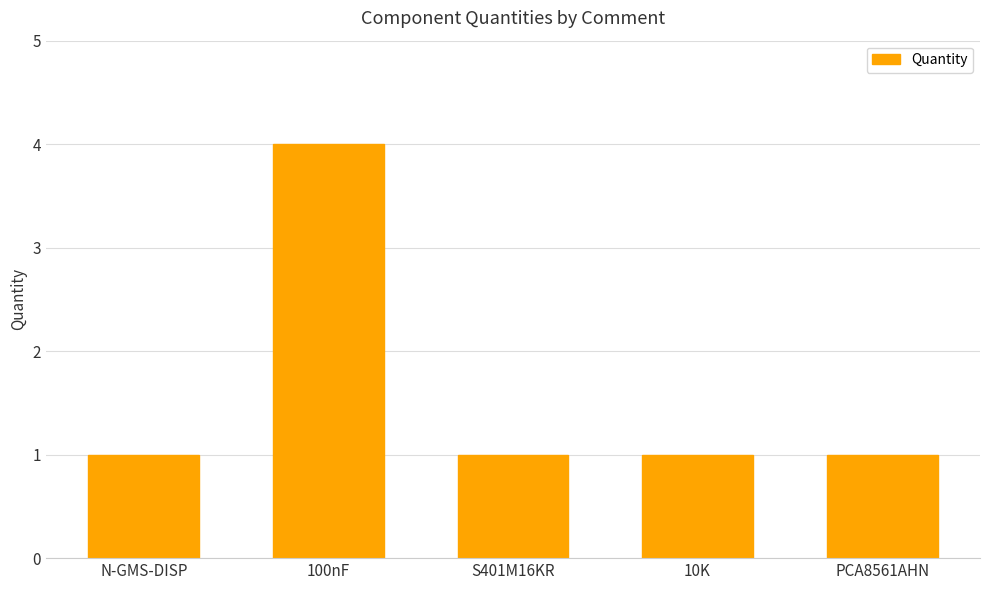

The chart shows a value of 6 at 100nF. True or false?

False